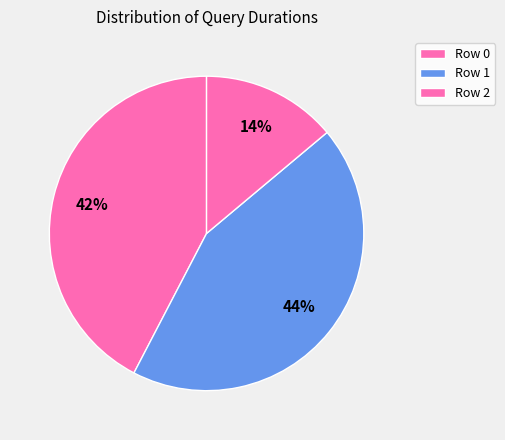

Is Row 0 the majority of the pie?

No